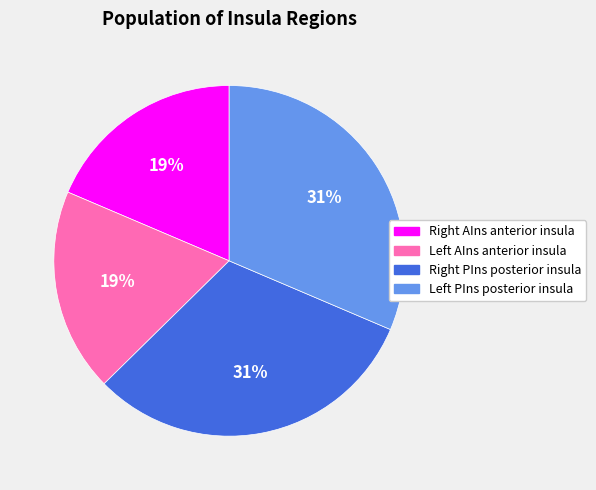

Does any single category account for the majority?

No